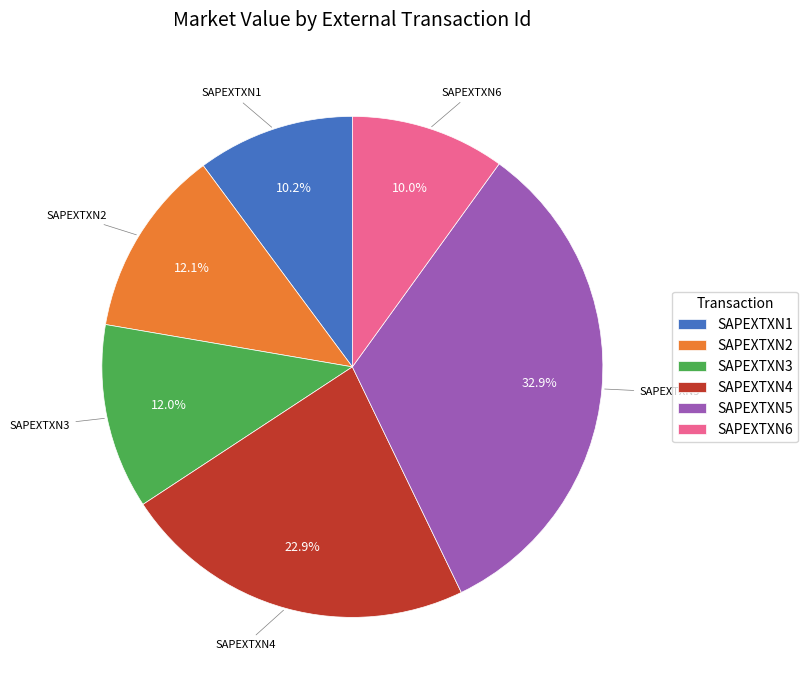

Which slice is the largest?

SAPEXTXN5